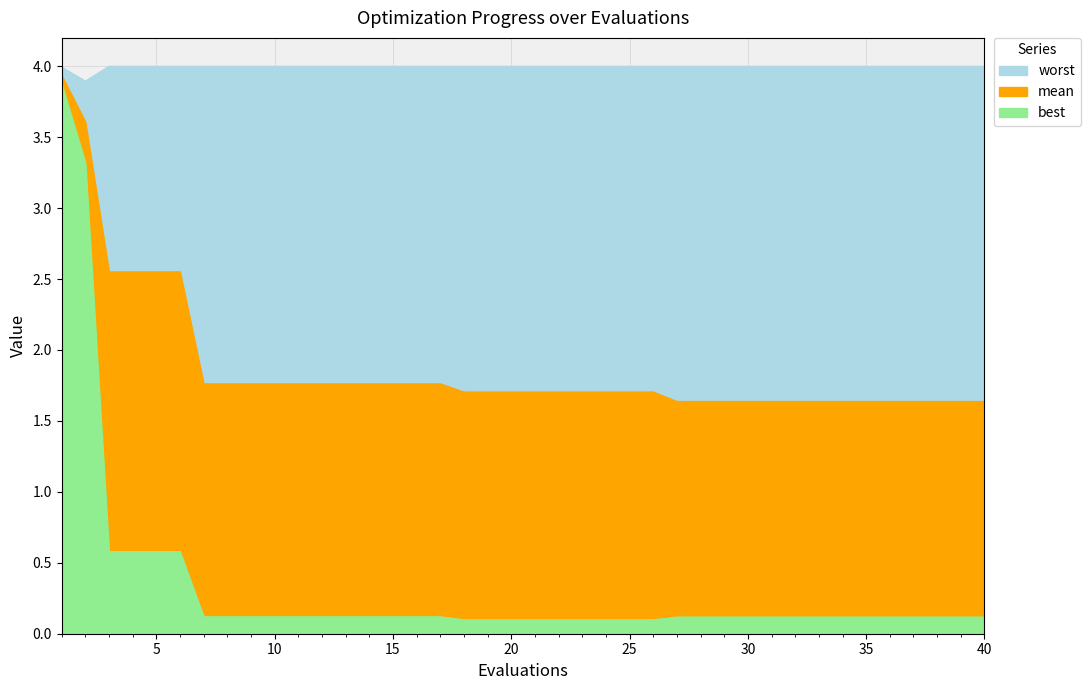

What is the value of the best point at the 8th from the left?

0.1